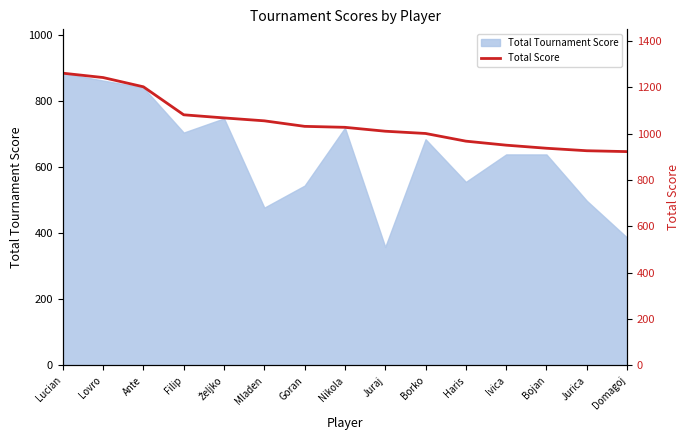

How many categories are shown in the chart?

15